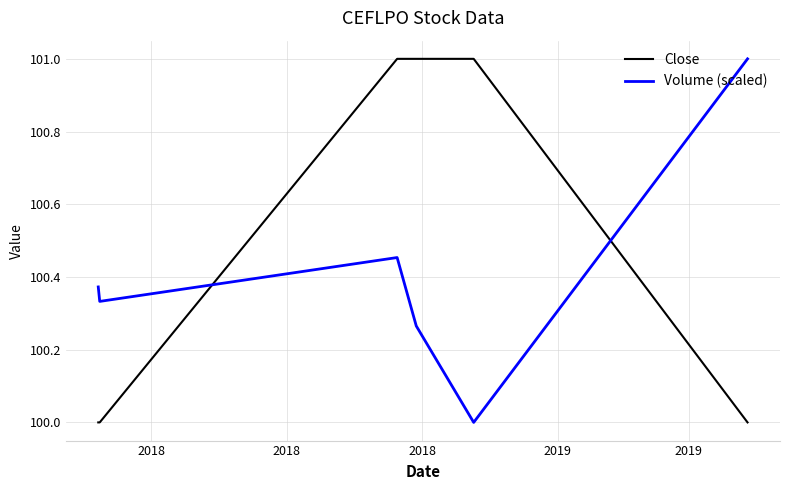

After their last crossing, which series has the higher values: Volume (scaled) or Close?

Volume (scaled)